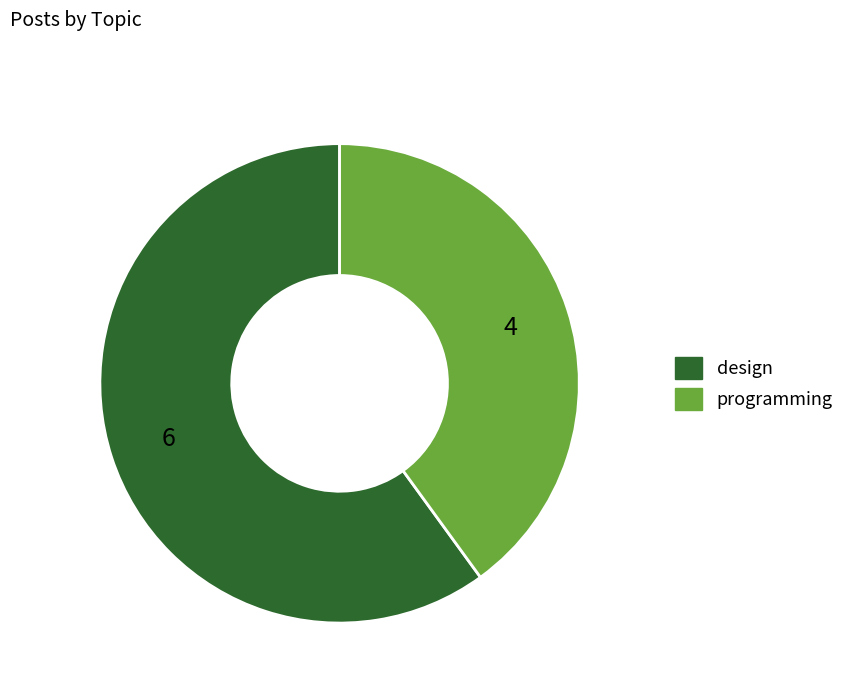

Which category accounts for the majority?

design